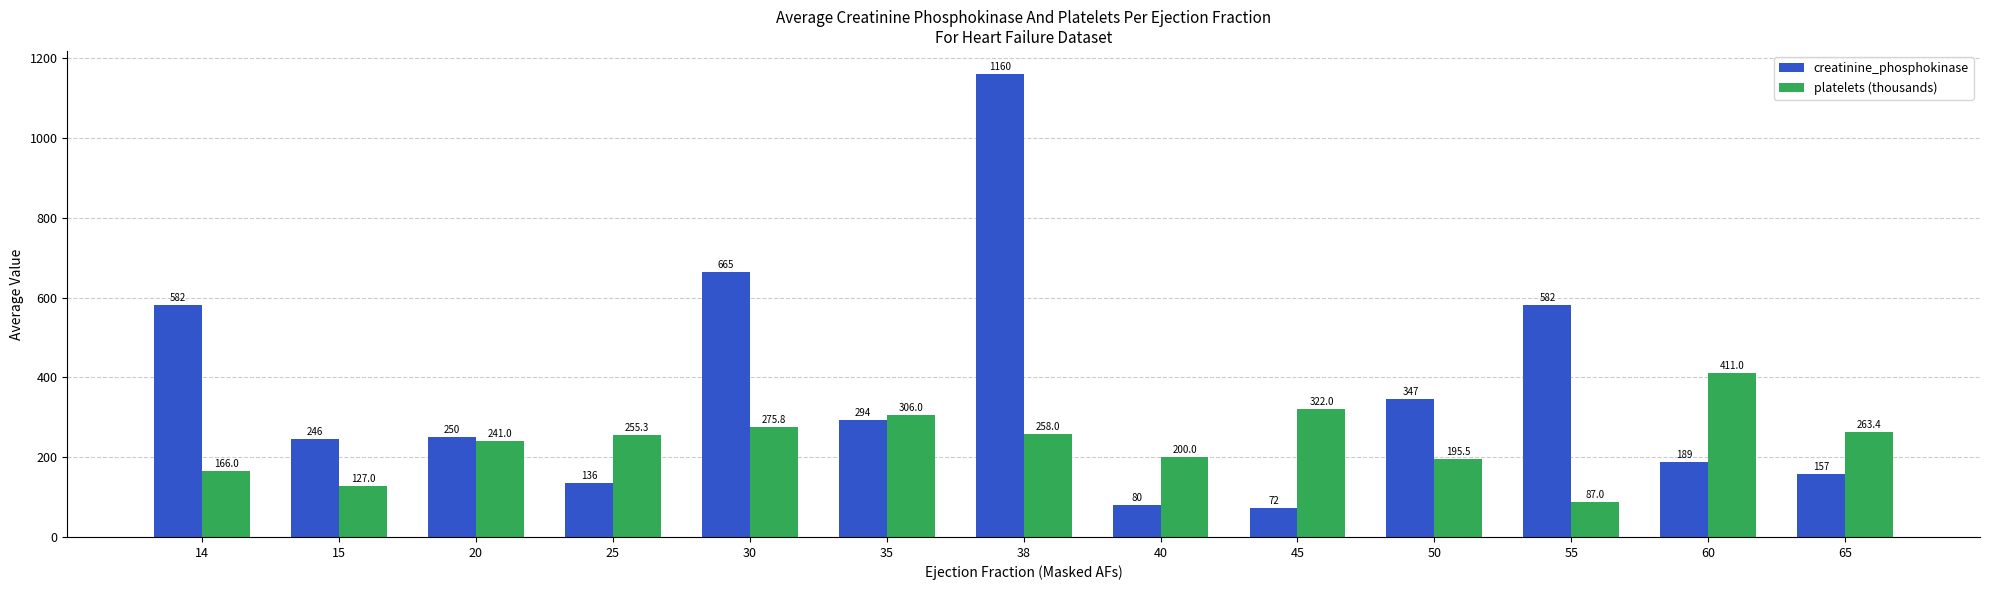

How many bars are there in total?

26